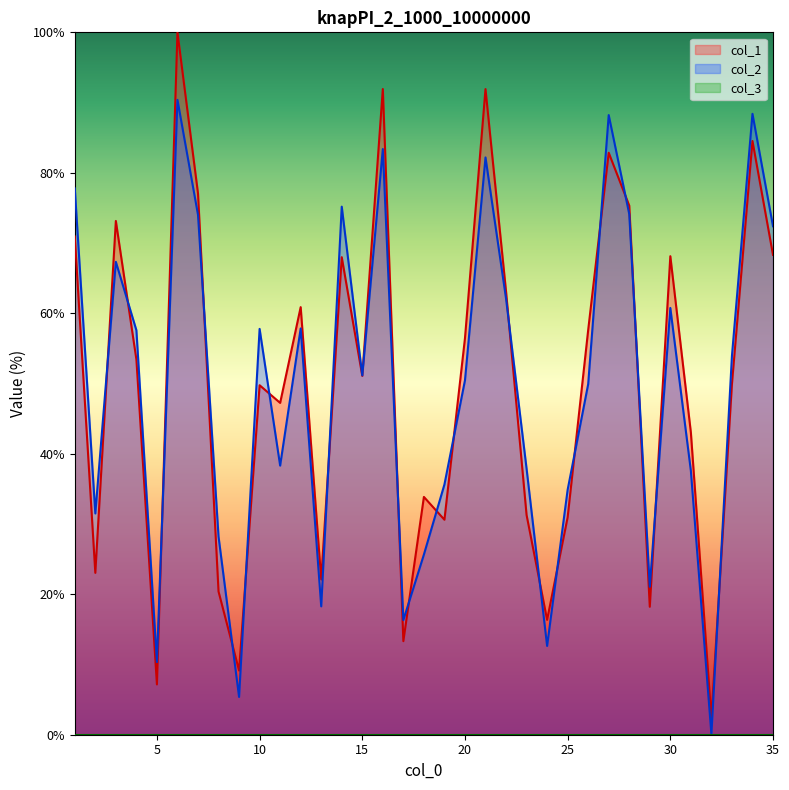

At which category does the chart reach its peak across all series?

6